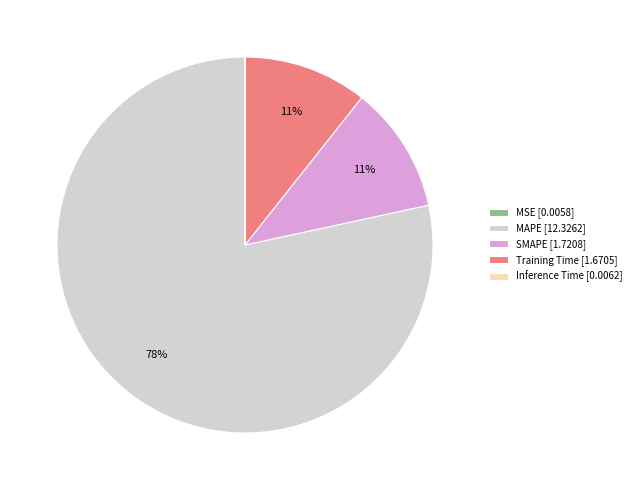

To the nearest percent, what percentage of the pie is SMAPE [1.7208]?

11%